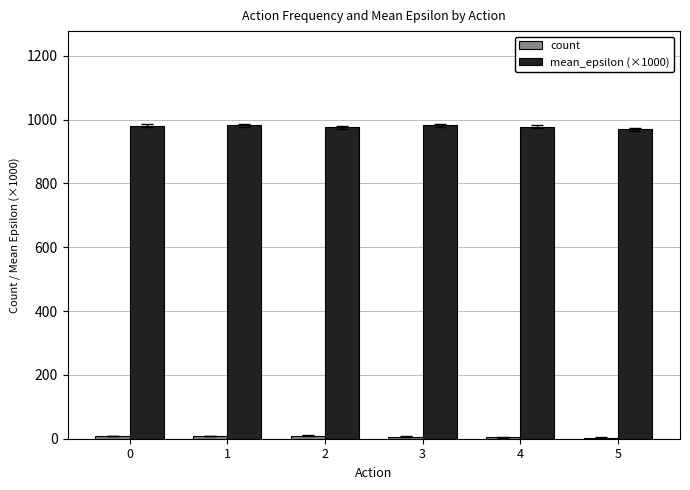

Which series has the largest total across all categories?

mean_epsilon (×1000)